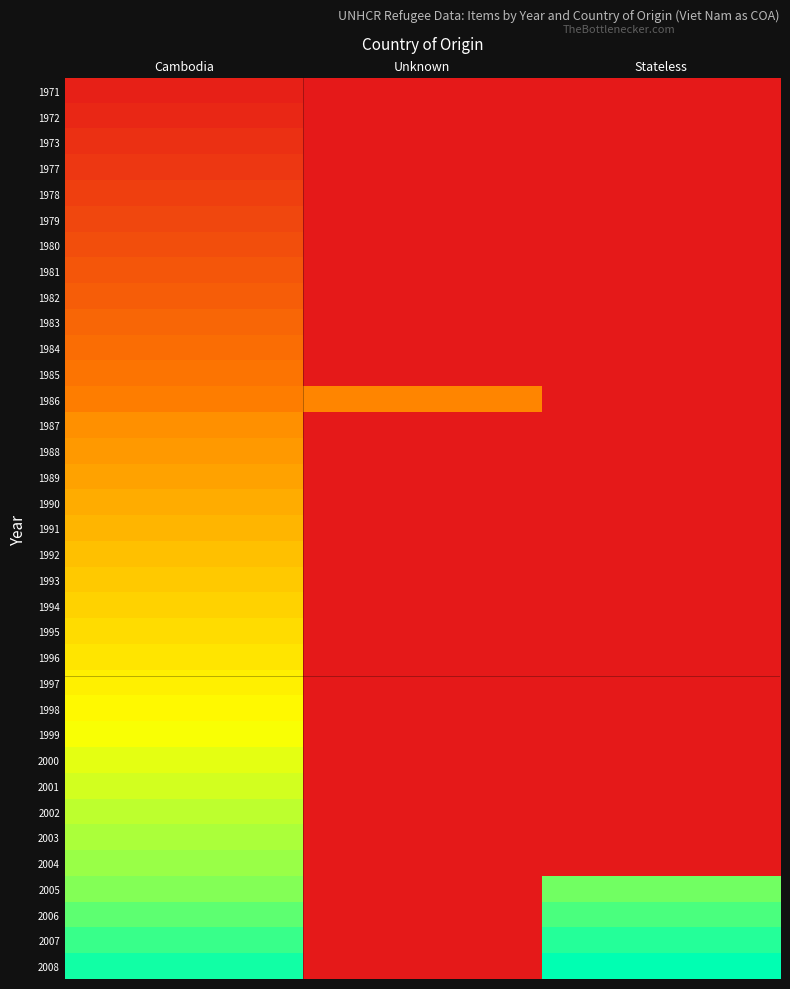

At how many categories does at least one series exceed 3?

3